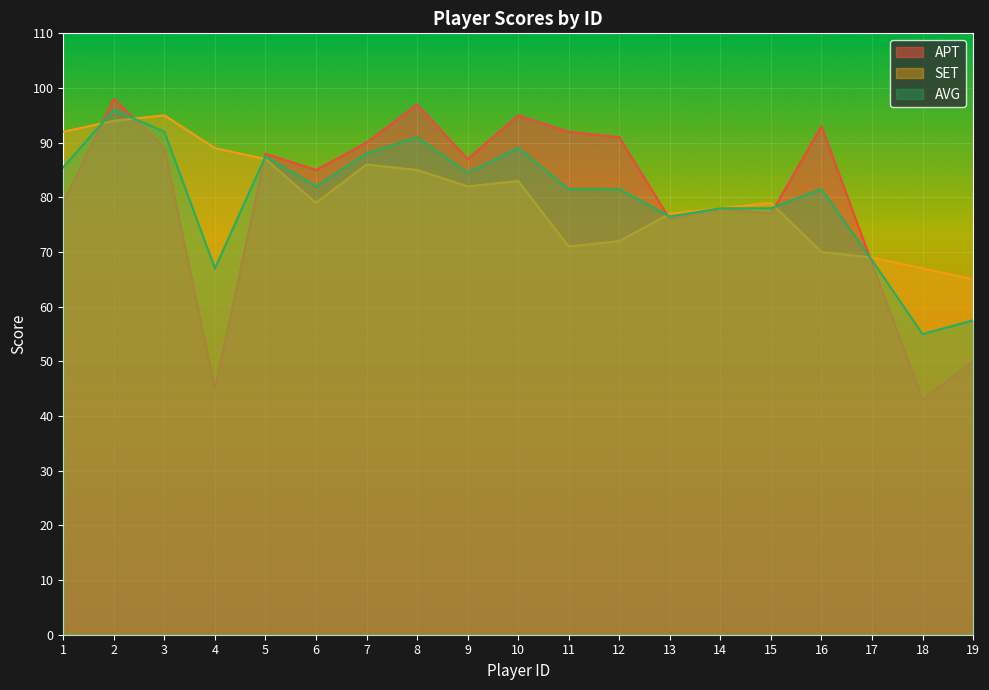

What is the value of the APT point at the 16th from the left?

93.0